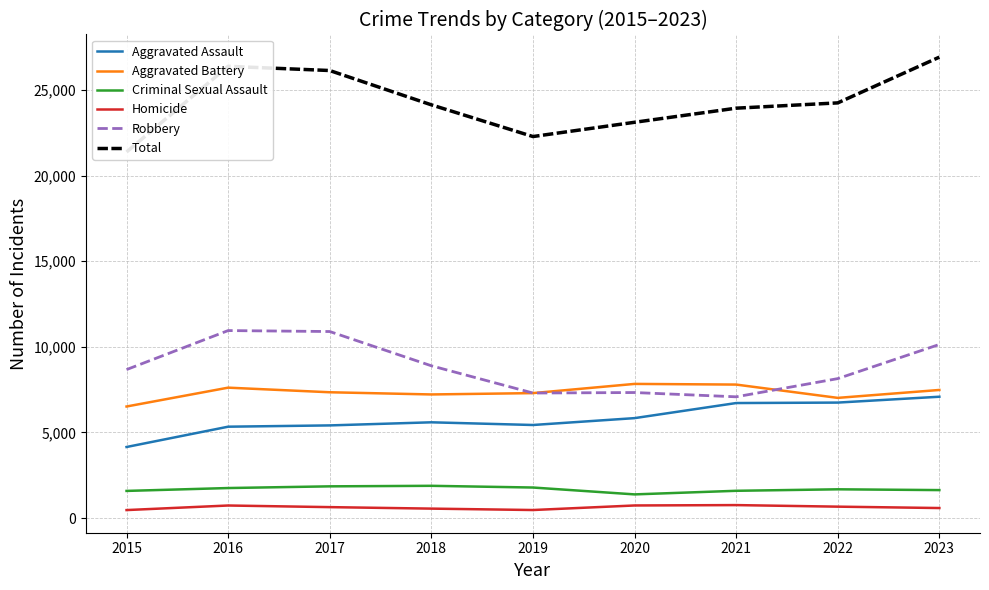

True or false: Aggravated Assault and Total cross at least once.

False